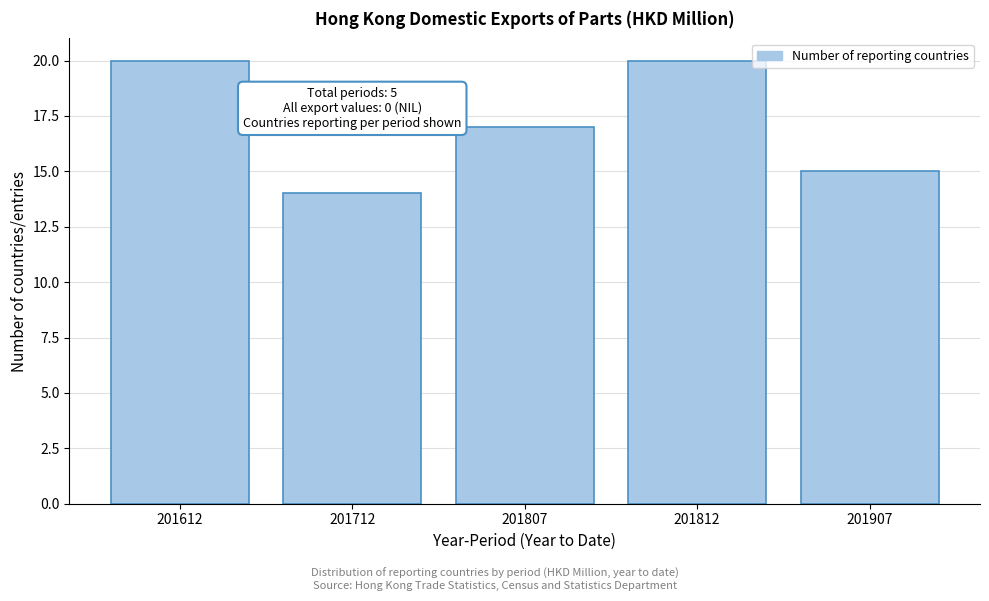

Reading left to right, list all the values displayed in this chart.

20	14	17	20	15